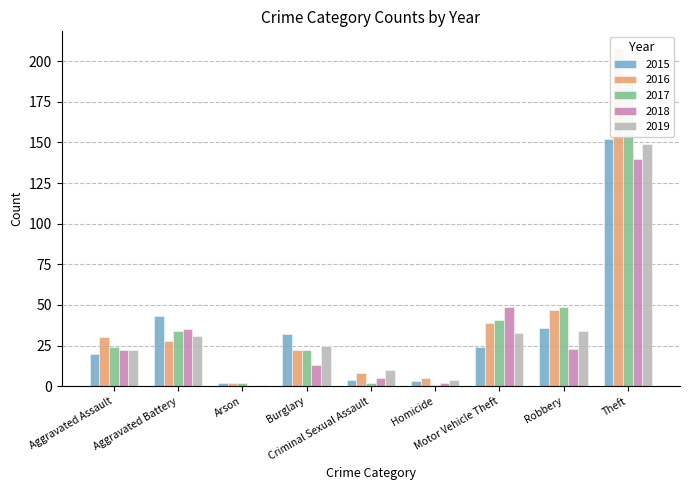

Between Criminal Sexual Assault and Theft, which is larger?

Theft